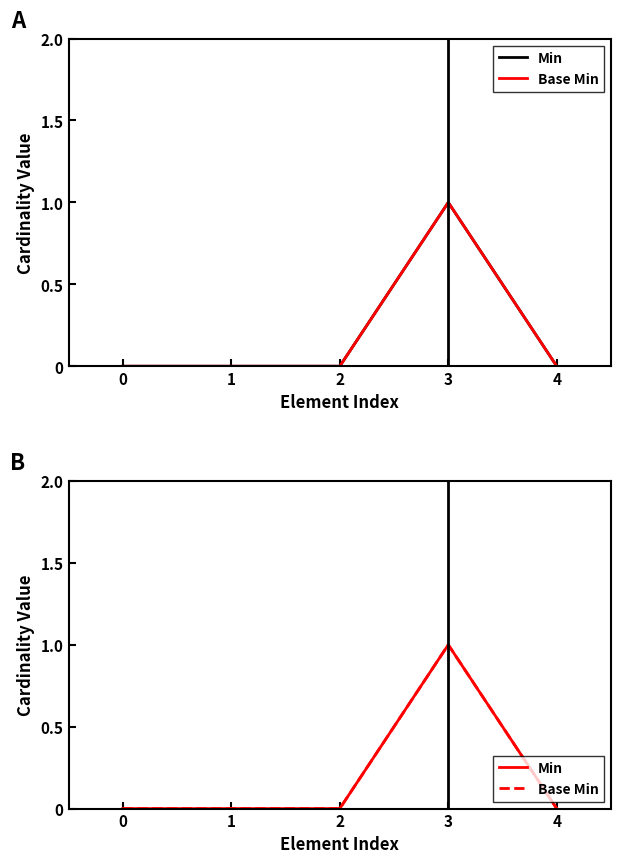

What are all the series names shown in the legend?

Min, Base Min